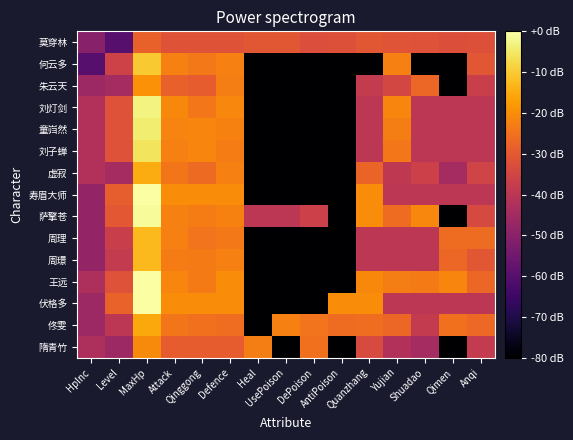

Between Quanzhang and Anqi, which is larger?

Quanzhang